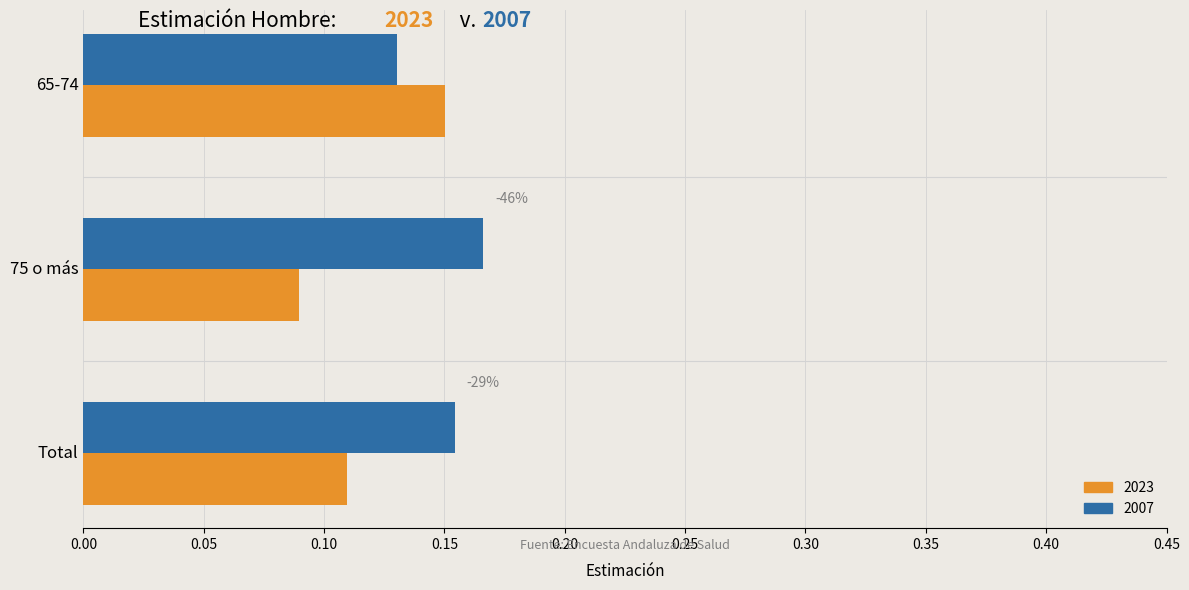

What are all the series names shown in the legend?

2023, 2007